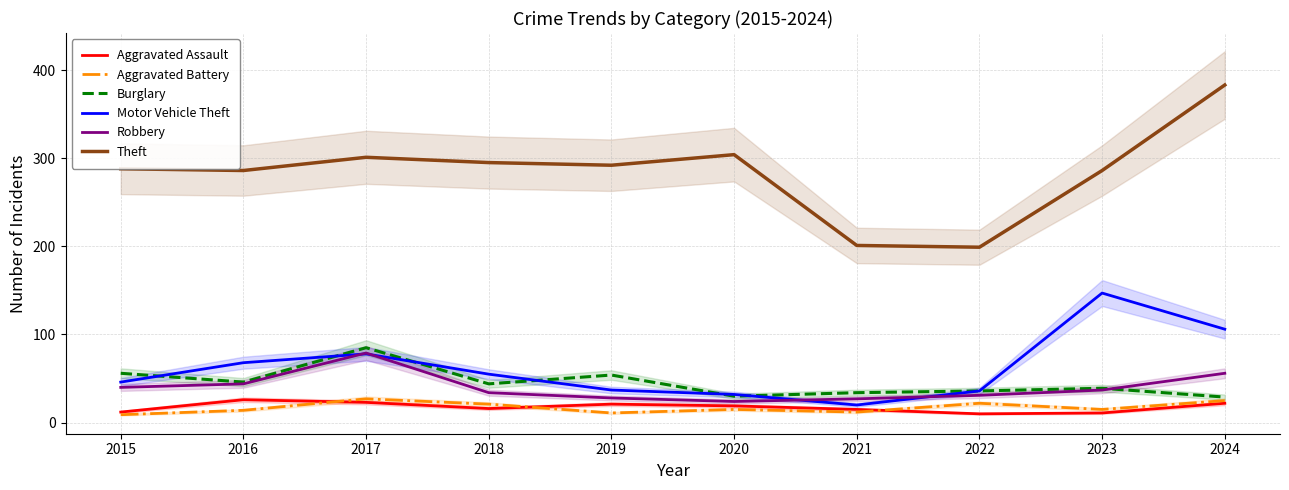

The Theft series shows 145 at 2017. True or false?

False